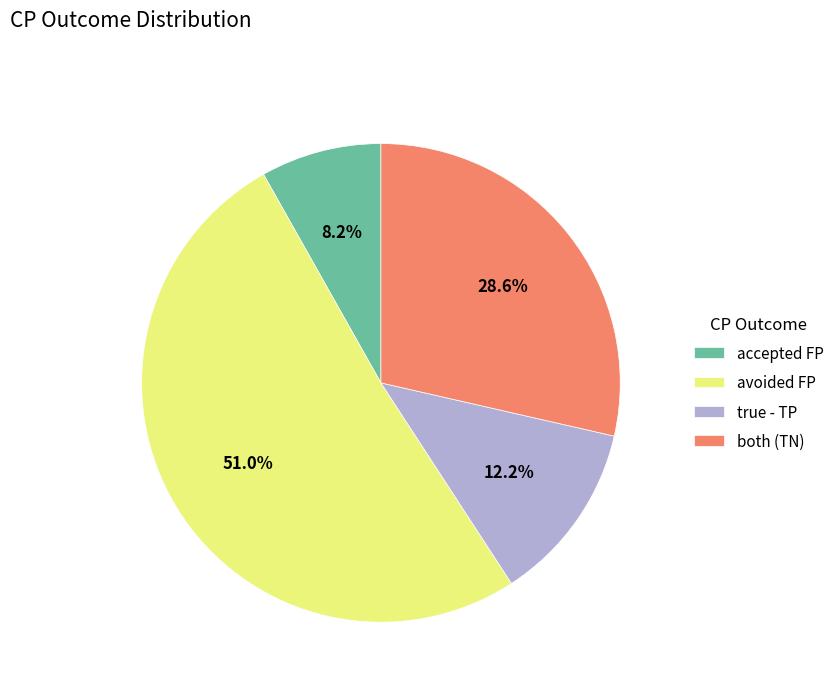

Rank the categories by value from lowest to highest.

accepted FP, true - TP, both (TN), avoided FP